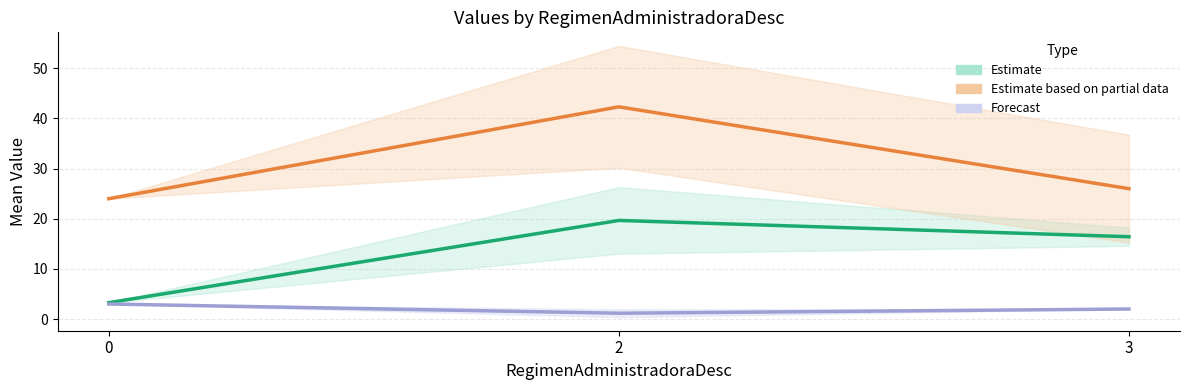

The value of Estimate based on partial data (Edad) at 0 is 24.0. True or false?

True